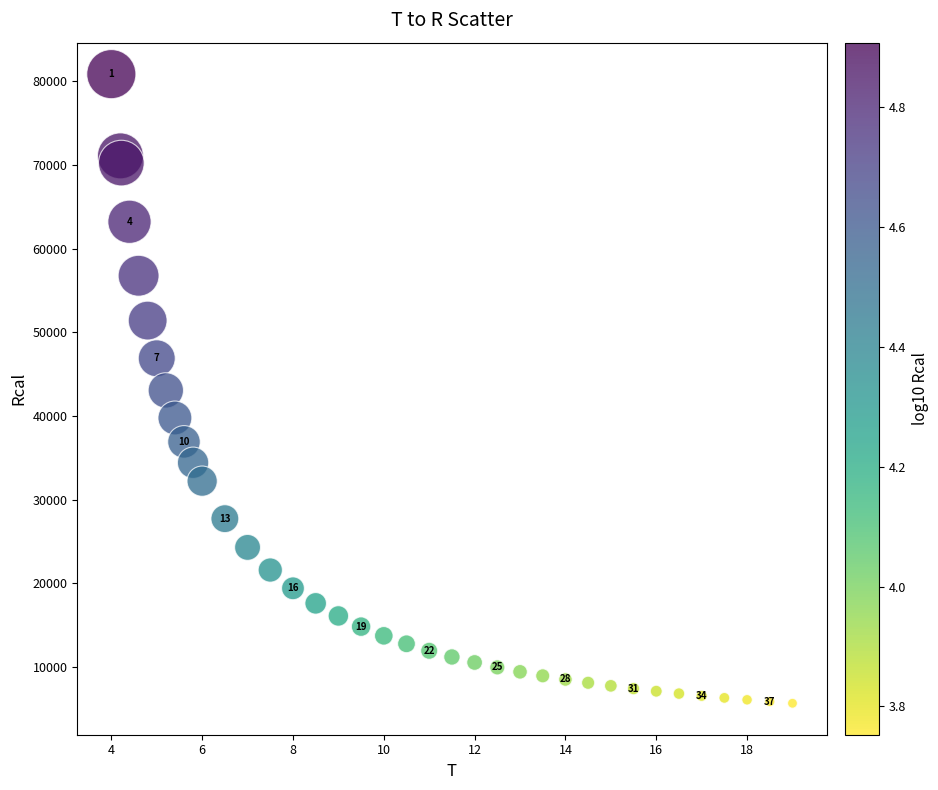

What is the range of X values (max minus min)?

15.0